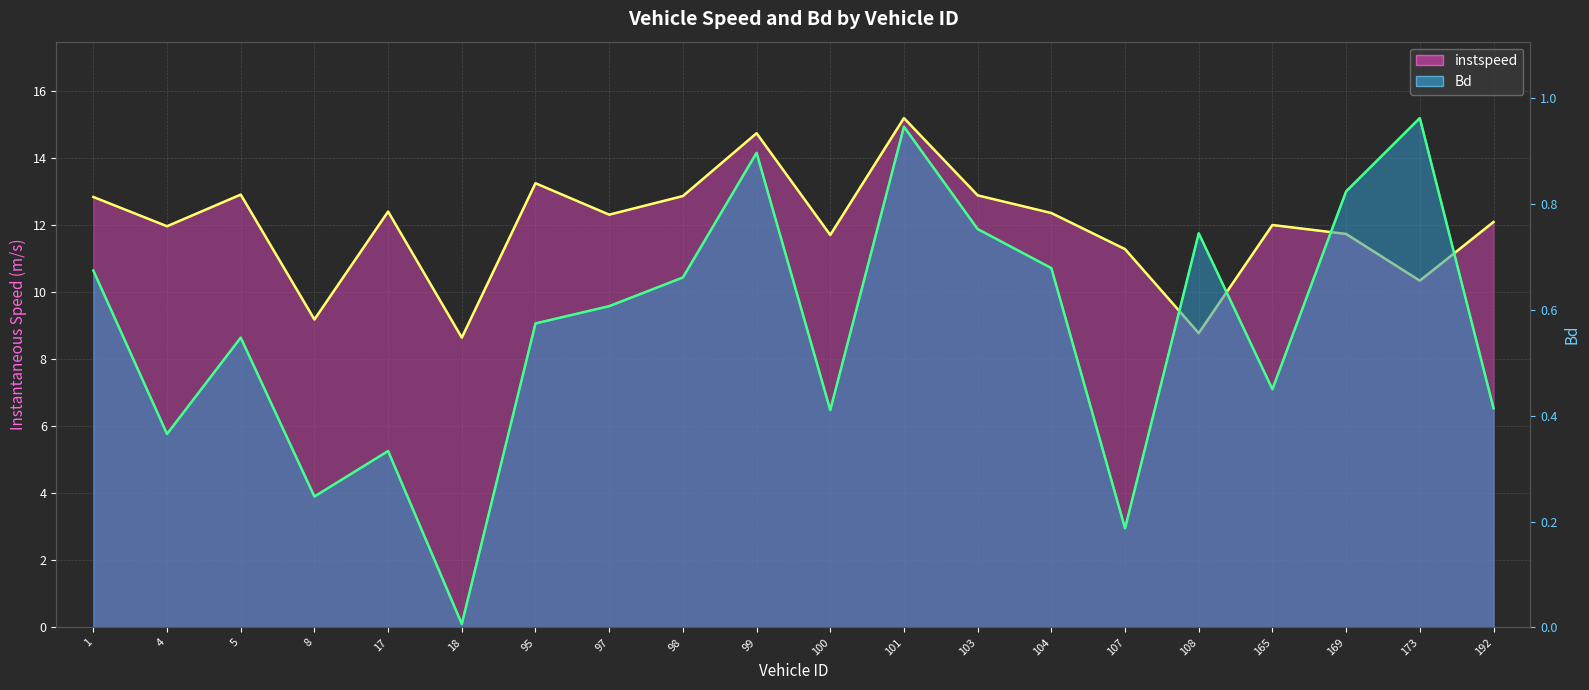

Reading left to right, what are all the values shown in this chart?

instspeed: 12.8	12.0	12.9	9.2	12.4	8.6	13.2	12.3	12.9	14.7	11.7	15.2	12.9	12.4	11.3	8.8	12.0	11.7	10.3	12.1
Bd: 0.7	0.4	0.5	0.2	0.3	0.0	0.6	0.6	0.7	0.9	0.4	0.9	0.8	0.7	0.2	0.7	0.4	0.8	1.0	0.4